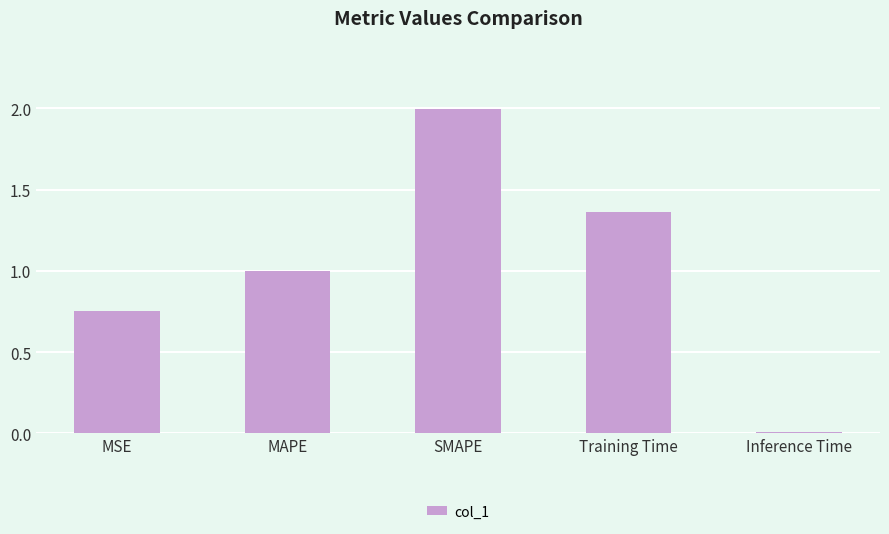

Rank the categories by value from lowest to highest.

Inference Time, MSE, MAPE, Training Time, SMAPE